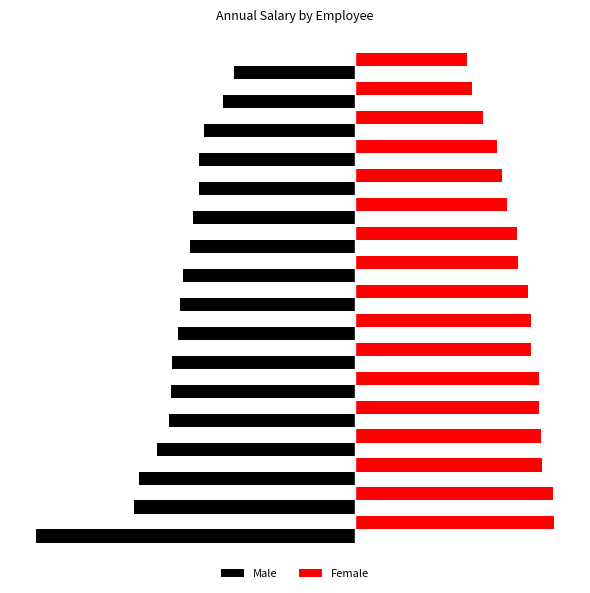

Reading left to right, extract all data points from this chart.

Male: -101400	-70300	-68800	-62800	-59200	-58500	-58200	-56200	-55500	-54700	-52600	-51600	-49600	-49600	-47900	-42100	-38600
Female: 63200	62900	59300	59200	58500	58400	56000	55800	54900	51700	51400	48400	46500	45100	40500	37000	35600